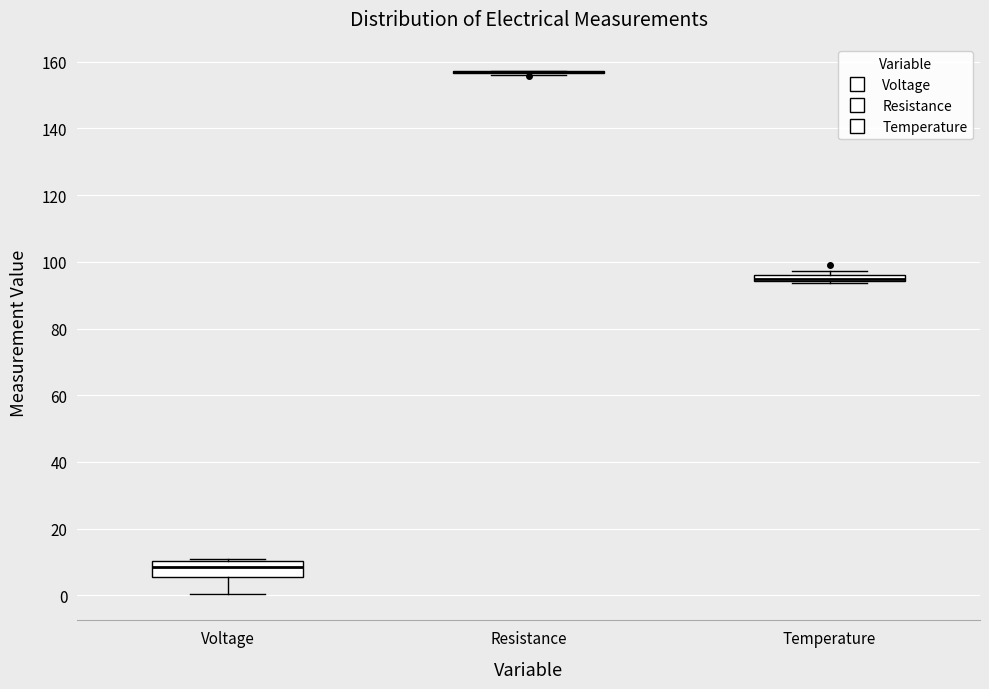

Where is the upper edge of the box for Temperature on the y-axis? The values are not printed on the chart, so give them approximately, as read against the axis.

96